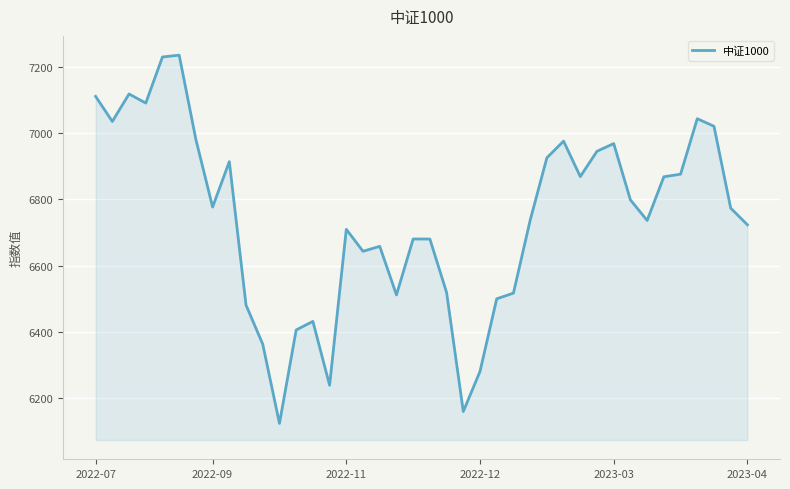

What is the greatest value displayed?

7234.4